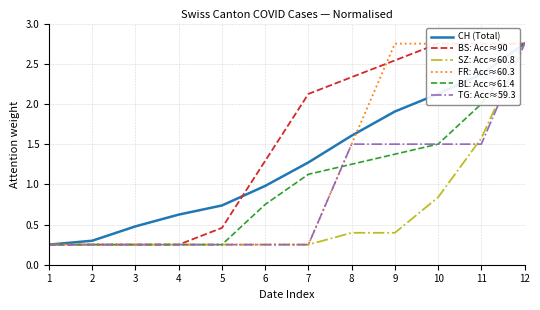

Which category has the lowest value in the CH (Total) series?

1